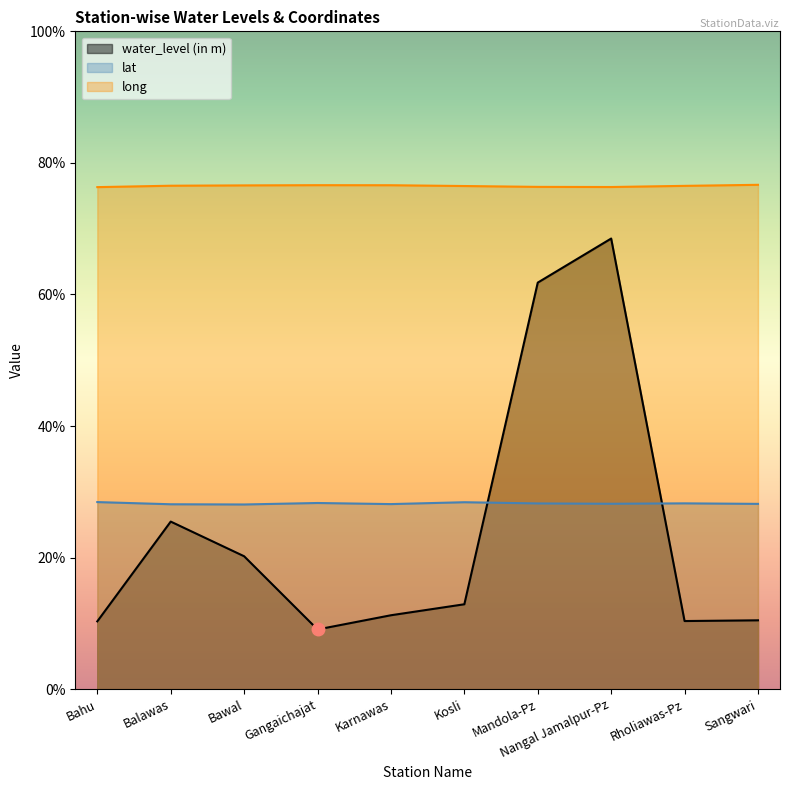

What is the label of the 5th point from the right?

Kosli